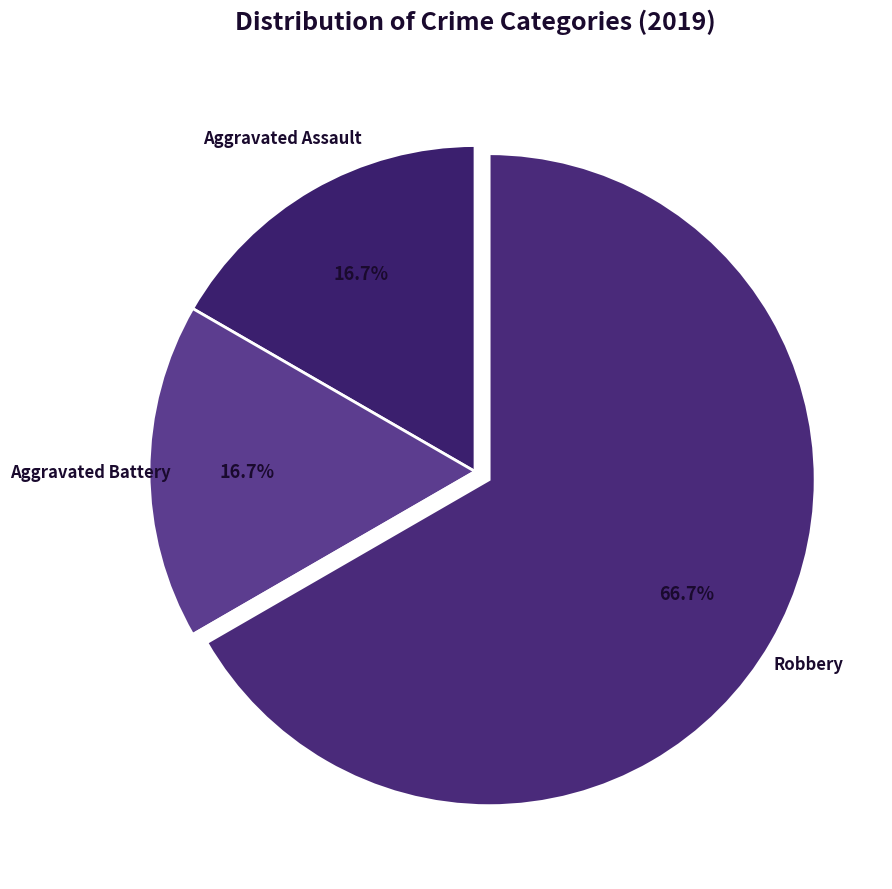

How many slices are in this pie chart?

4